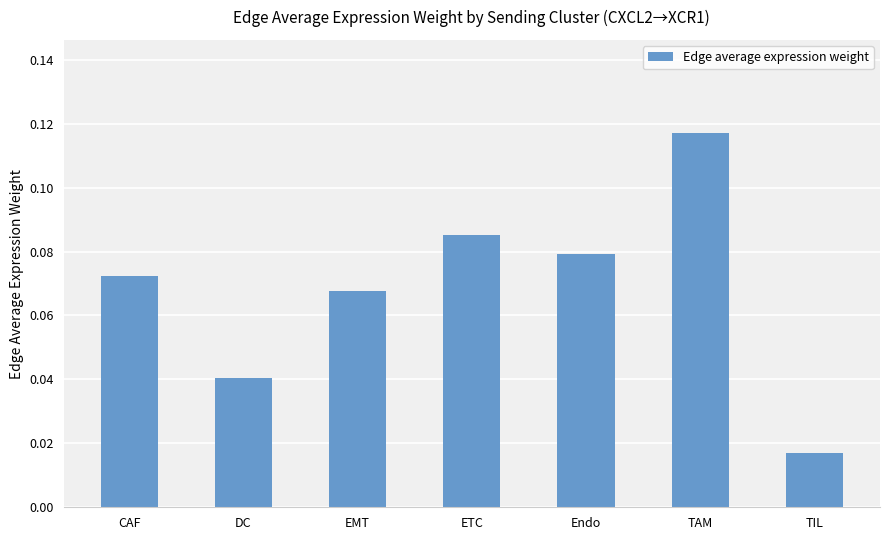

Where is the data nearest to the value 0?

TIL